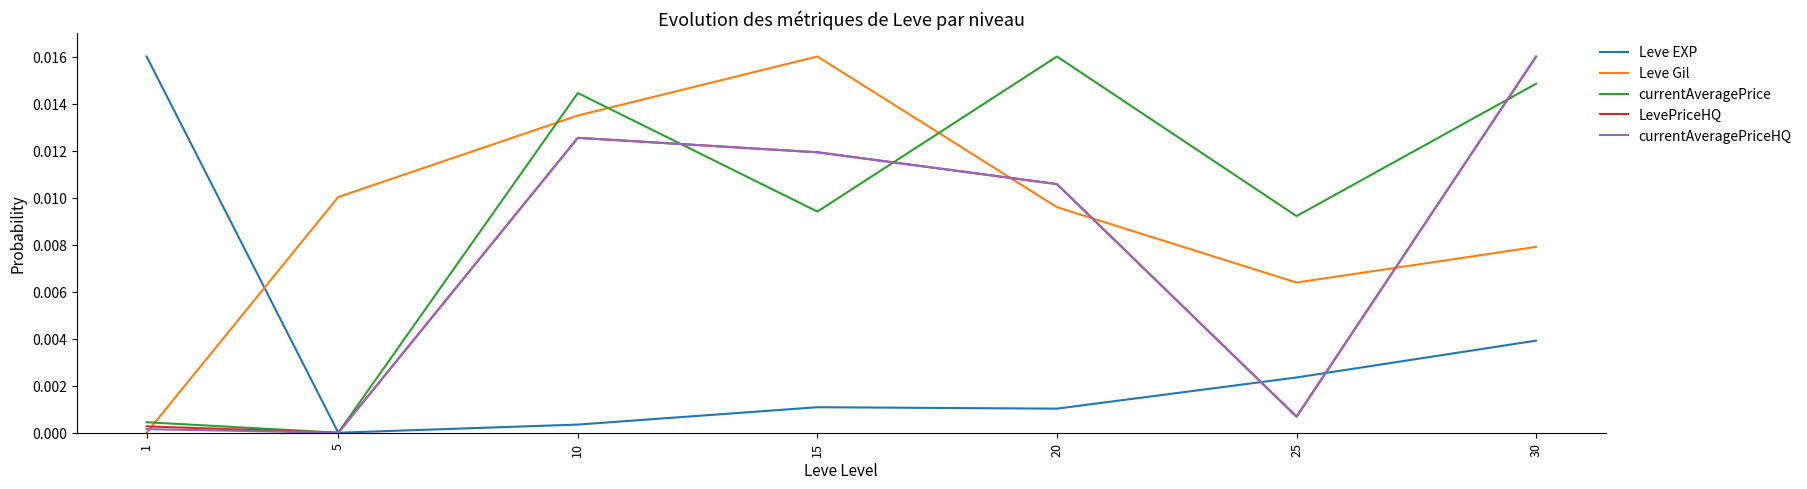

Is it true that Leve EXP equals 0.0 at 30?

True